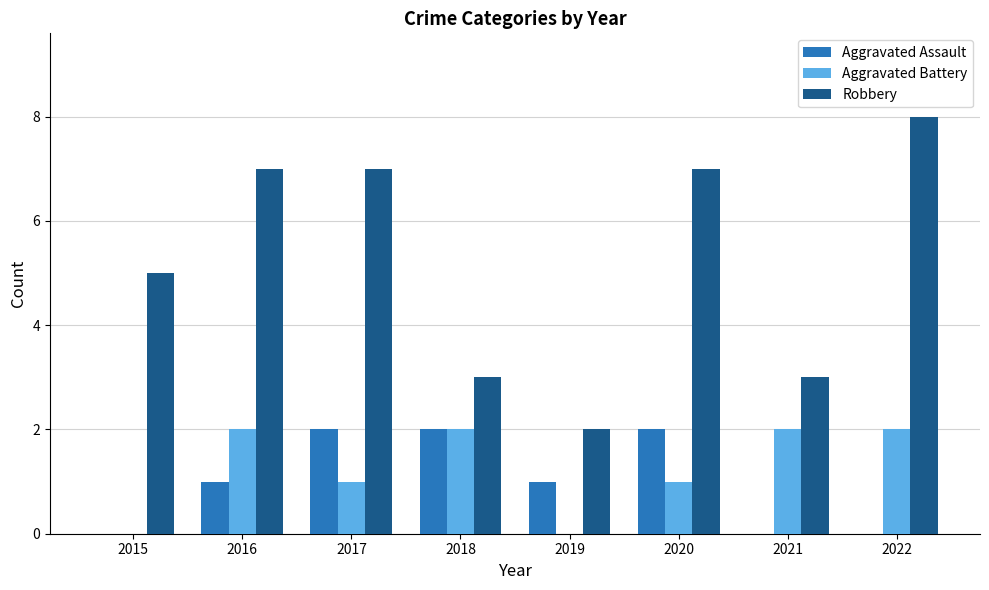

What is the sum of the Robbery values at 2019 and 2016?

9